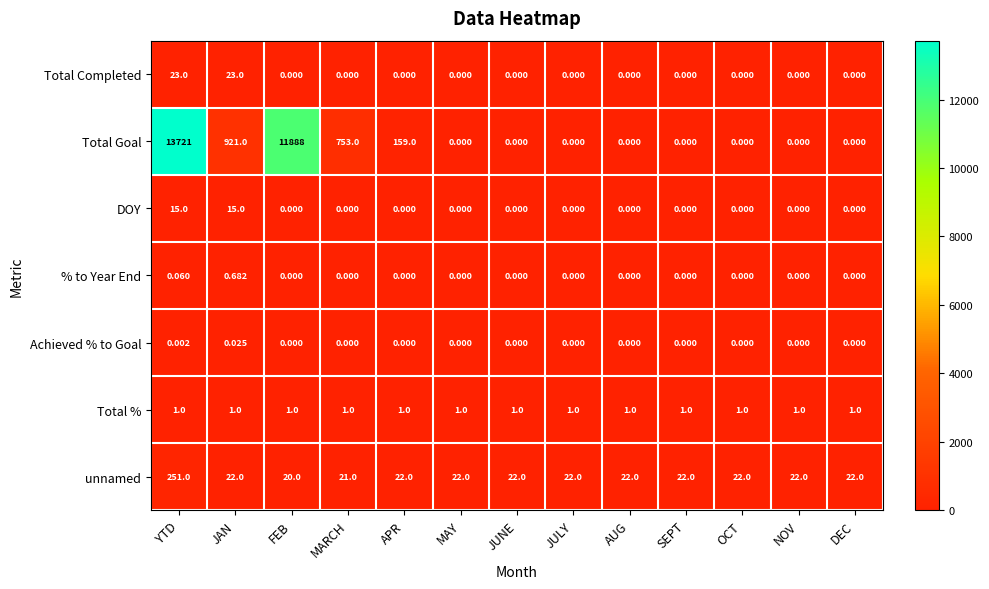

At which category is the sum across all series the highest?

YTD